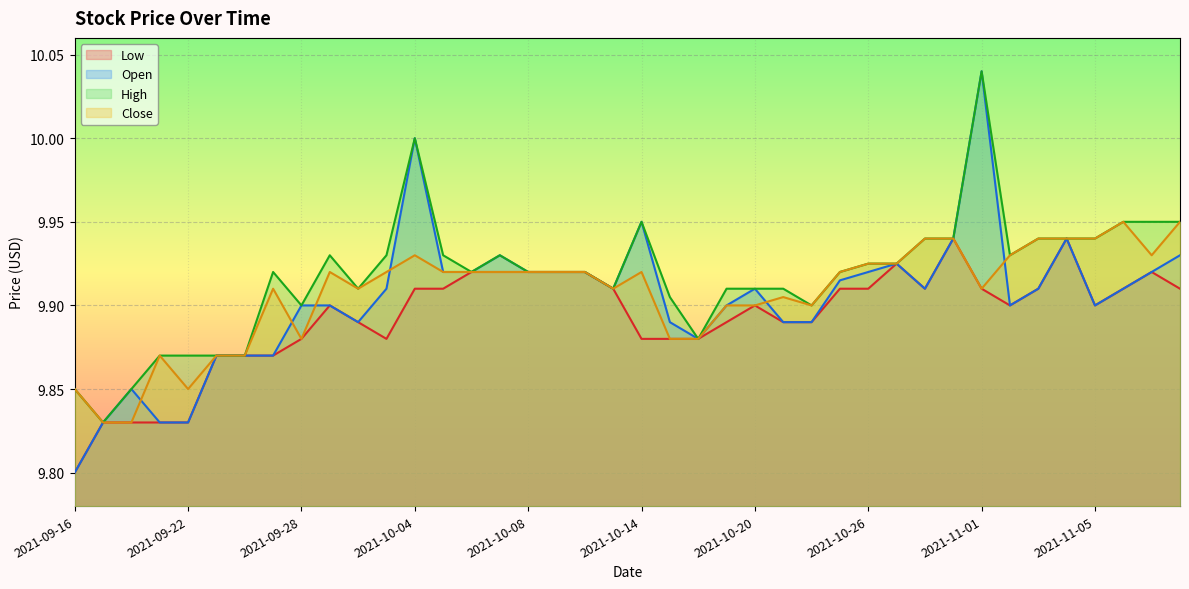

True or false: High and Low intersect in this chart.

False